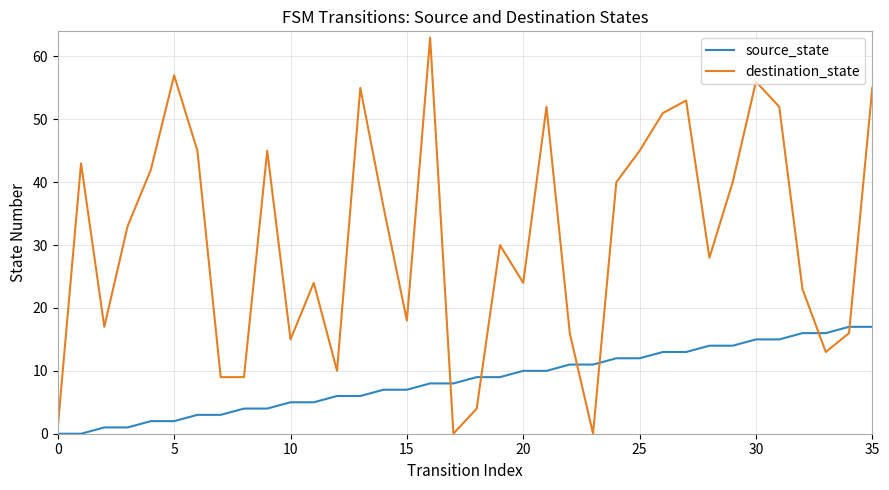

How many values in the destination_state series are below 33?

18